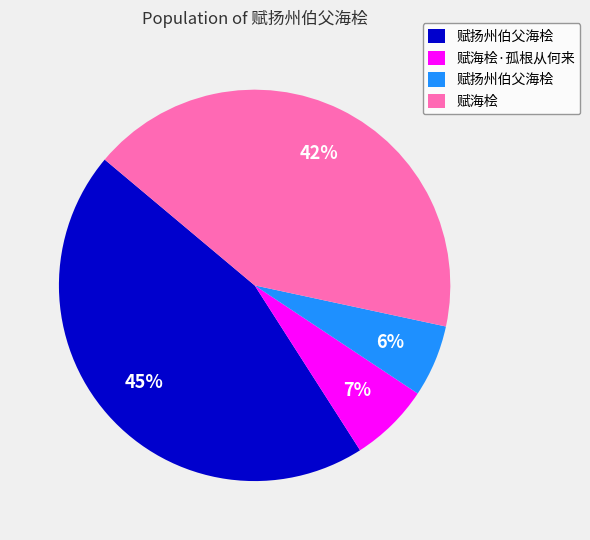

To the nearest percent, what is the difference between the largest and smallest slice percentages?

39%